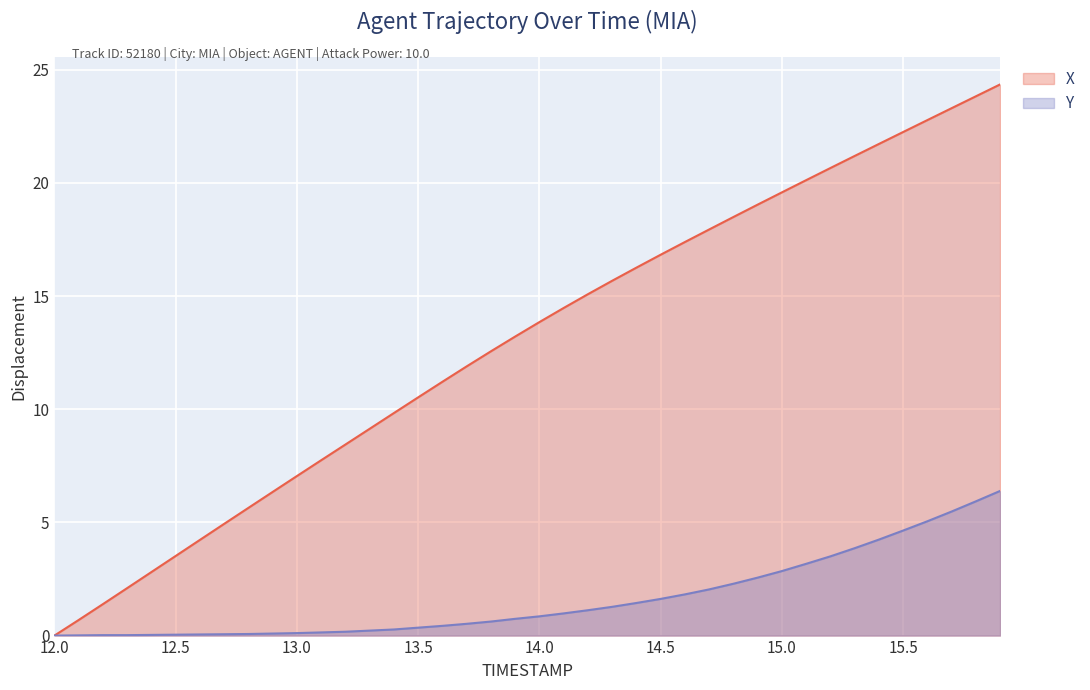

How many lines are shown in the chart?

2